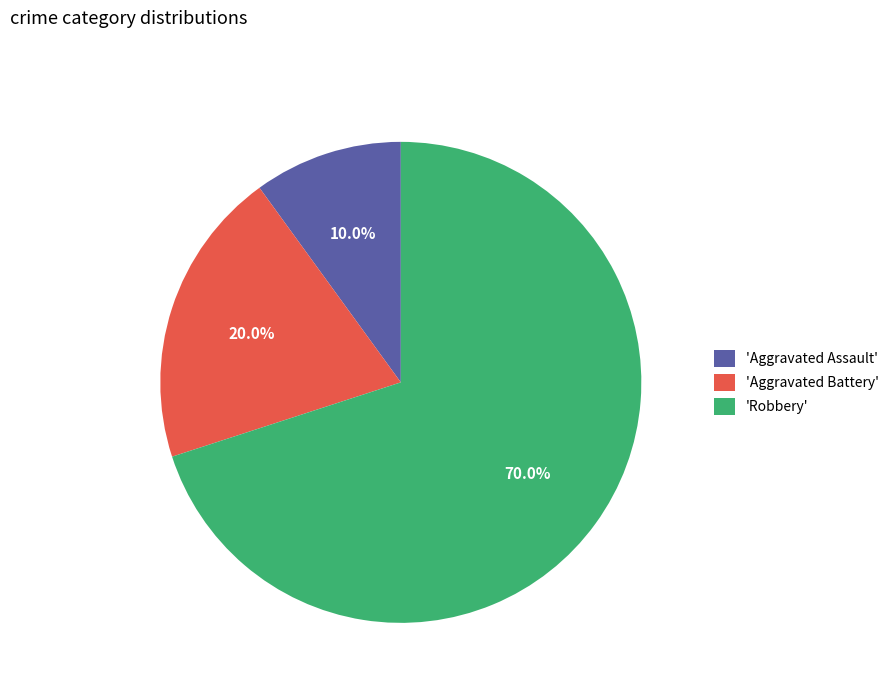

Count the number of slices in the pie.

3